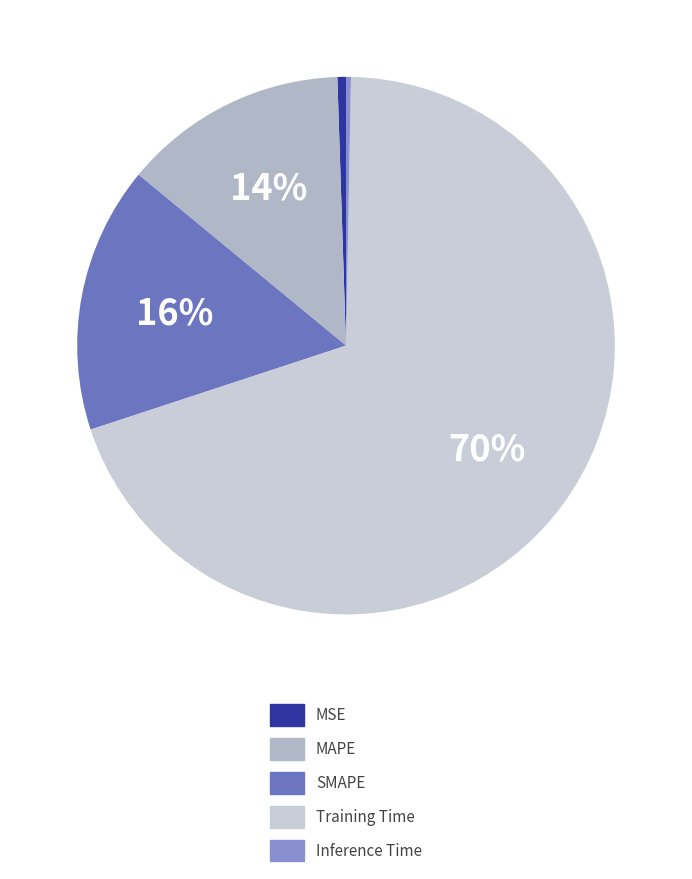

How many slices are in this pie chart?

5